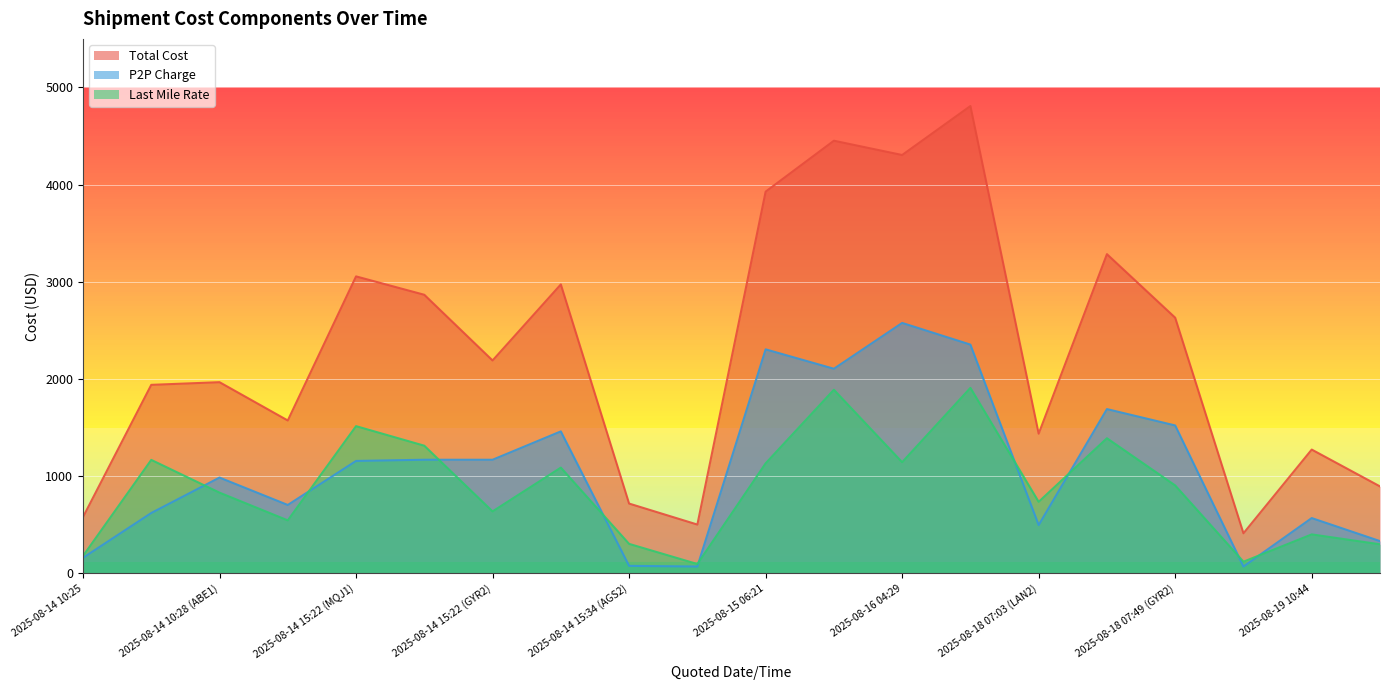

Rank the categories by Total Cost value from lowest to highest.

2025-08-19 05:48, 2025-08-14 15:34 (TEB9), 2025-08-14 10:25, 2025-08-14 15:34 (AGS2), 2025-08-19 12:09, 2025-08-19 10:44, 2025-08-18 07:03 (LAN2), 2025-08-14 15:22 (RDU4), 2025-08-14 10:28 (ADS1), 2025-08-14 10:28 (ABE1), 2025-08-14 15:22 (GYR2), 2025-08-18 07:49 (GYR2), 2025-08-14 15:22 (FTW1), 2025-08-14 15:22 (GYR3), 2025-08-14 15:22 (MQJ1), 2025-08-18 07:49 (LAS1), 2025-08-15 06:21, 2025-08-16 04:29, 2025-08-15 10:12, 2025-08-16 04:38